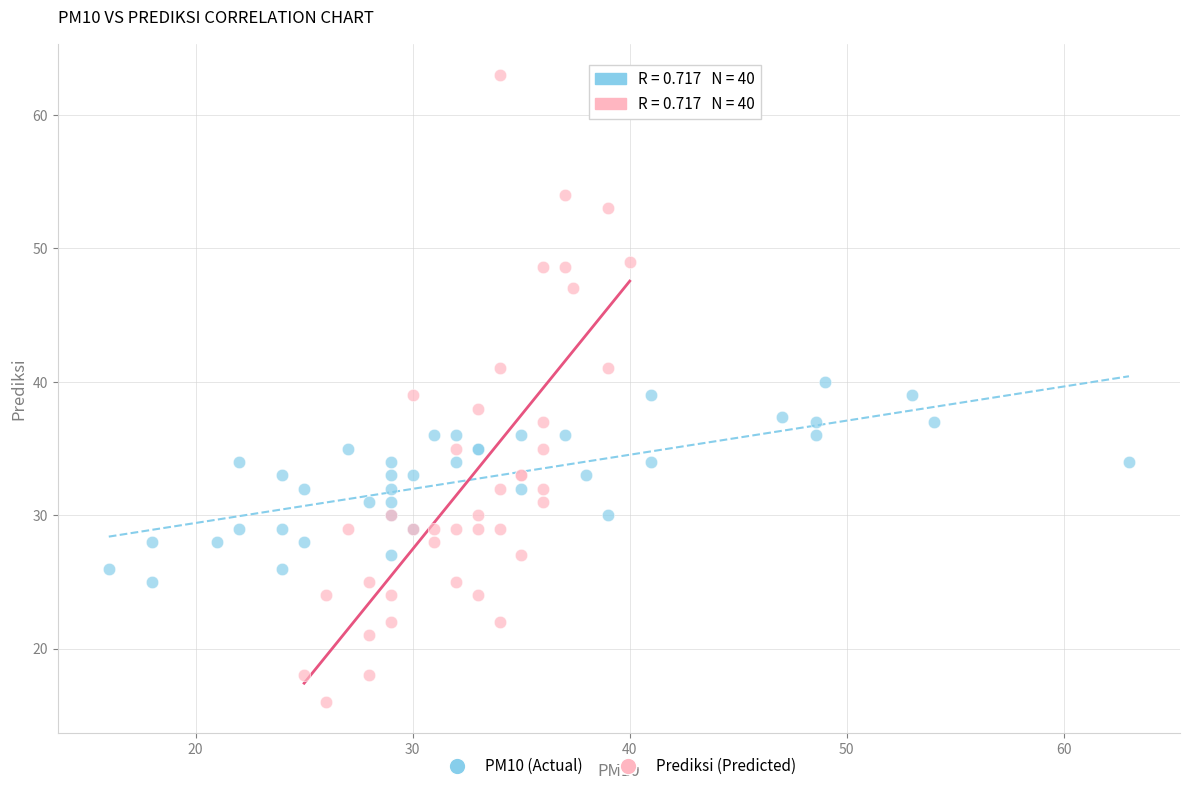

What are all the series names shown in the legend?

PM10 (Actual), Prediksi (Predicted)